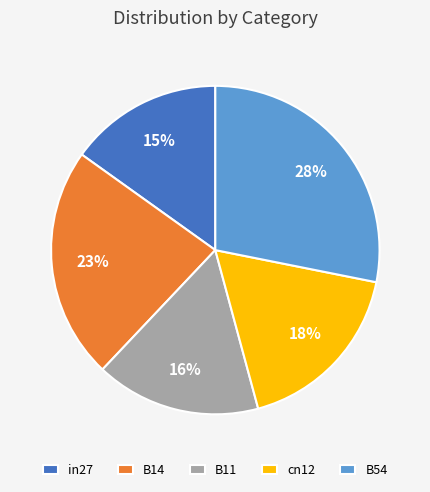

To the nearest percent, what portion does B14 represent?

23%